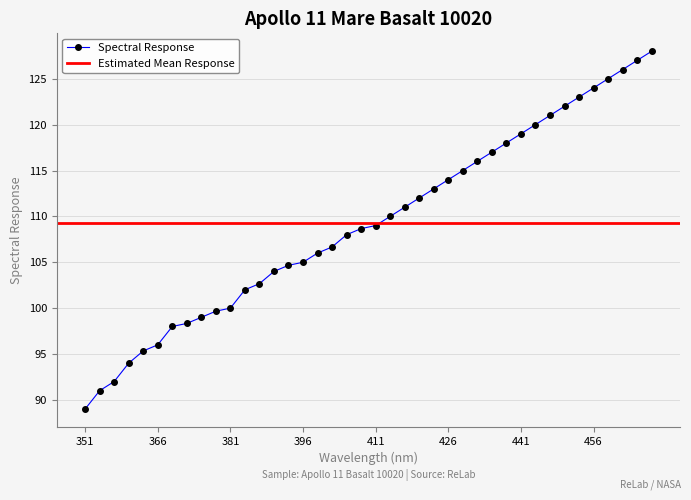

What is the label of the 19th point from the right?

414.0